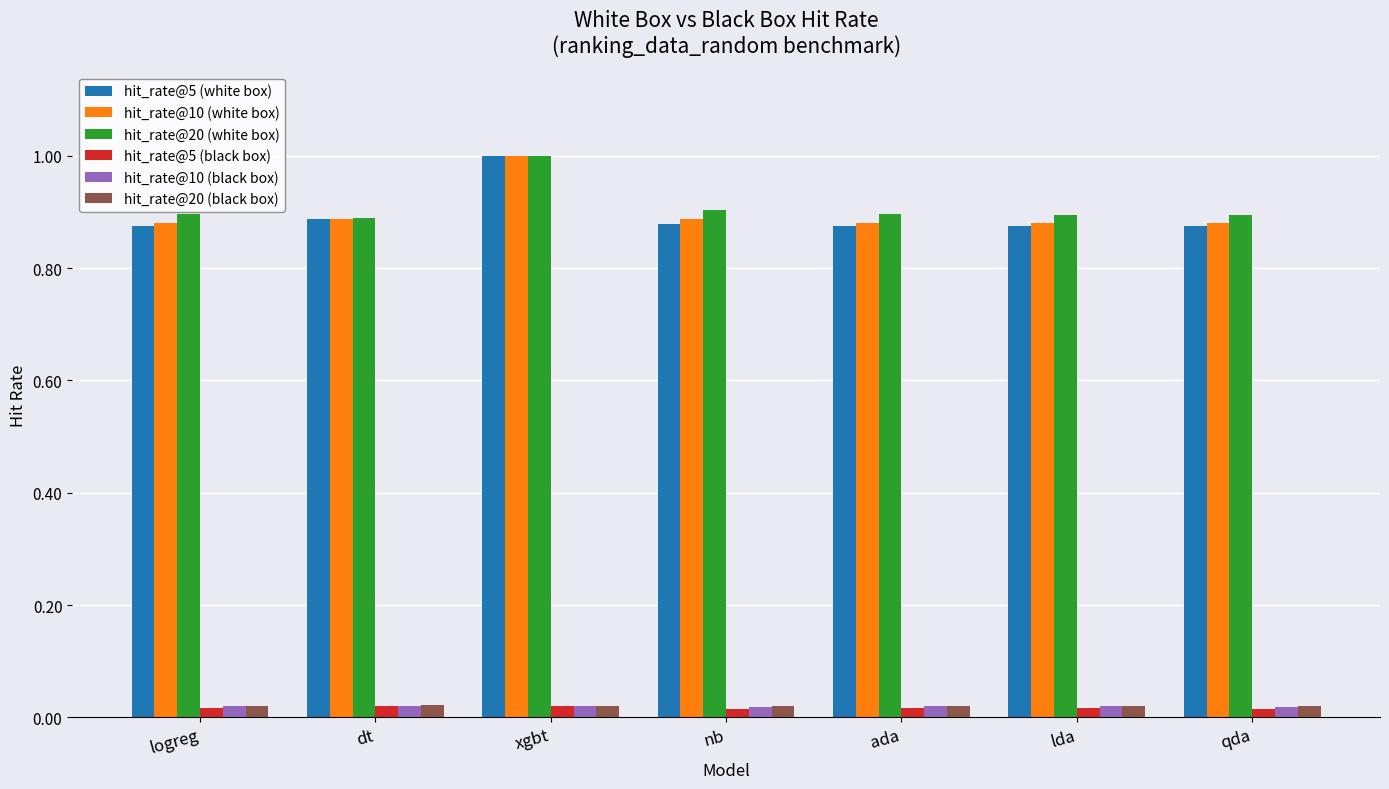

What is the sum of the hit_rate@5 (white box) values at ada and xgbt?

1.9